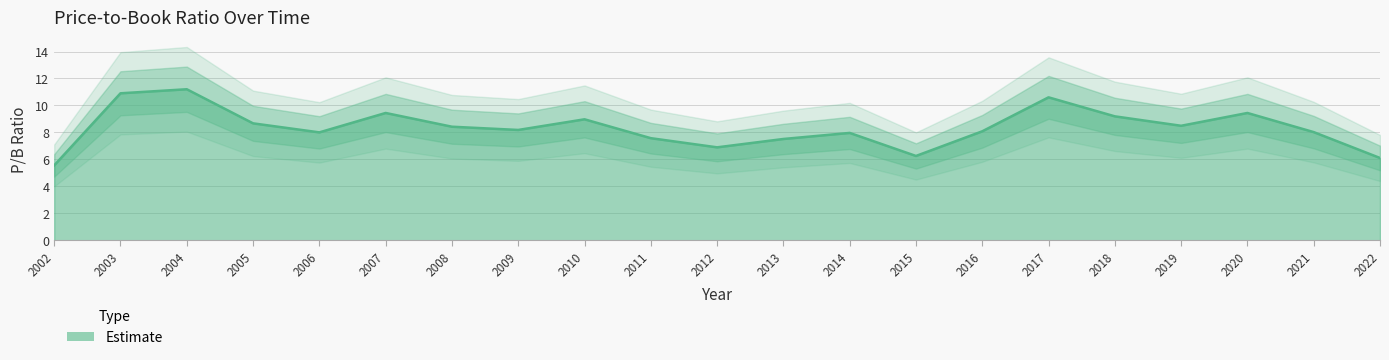

Is it true that the value at 2013 is 11.8?

False